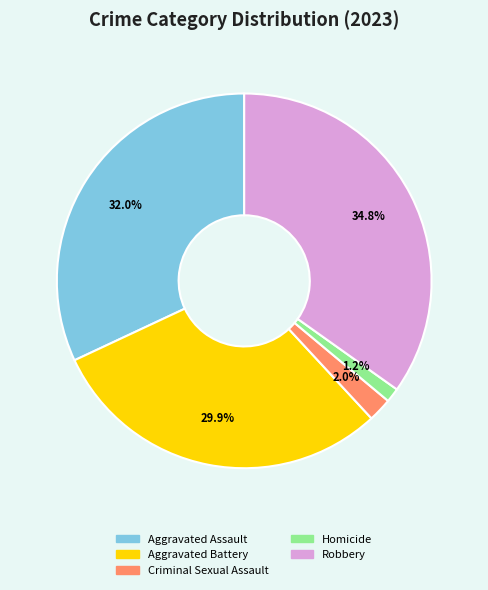

Count the number of slices in the pie.

5